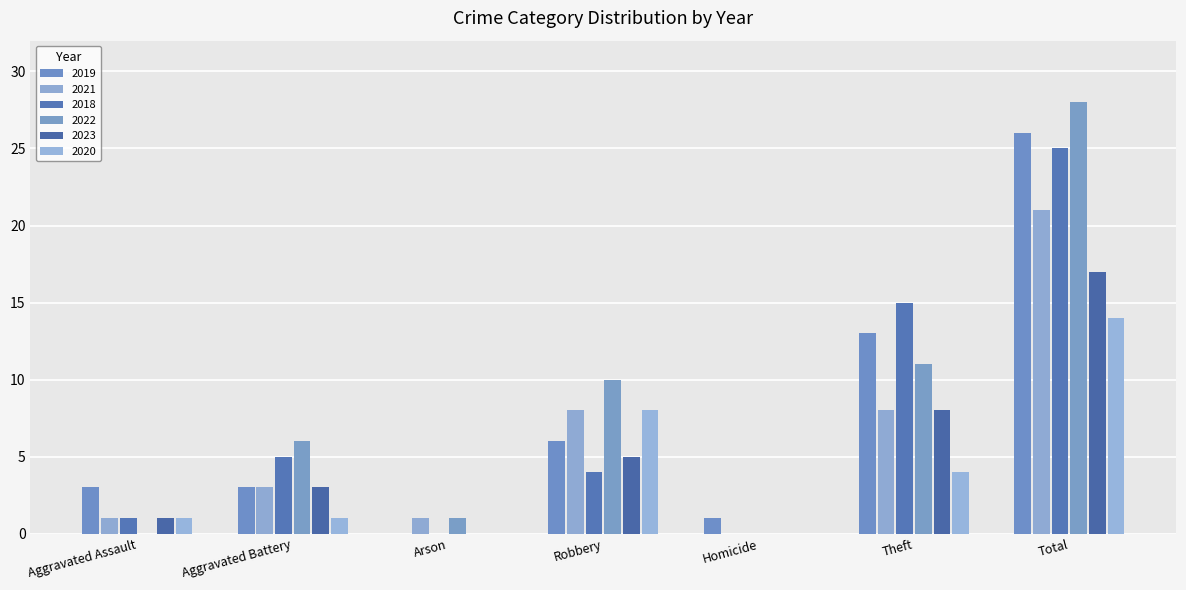

What is the label of the 7th bar from the left?

Total